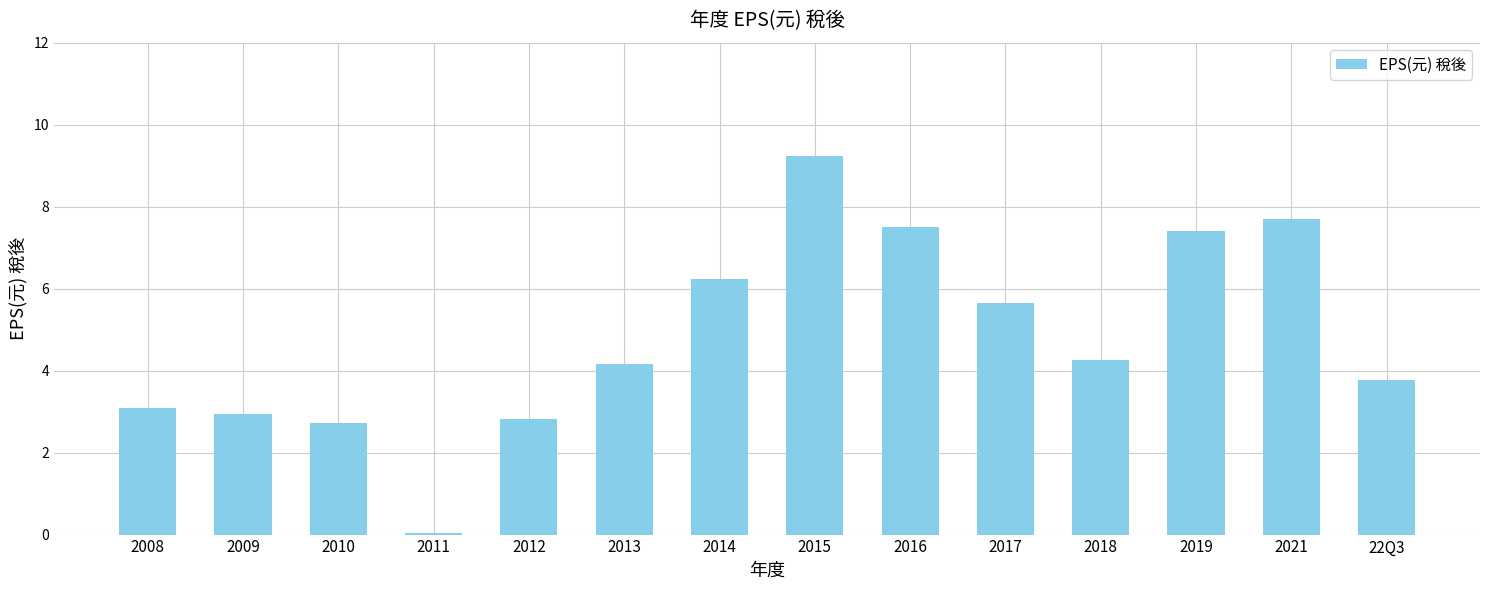

What is the ratio of the value at 2009 to the value at 2015?

0.3